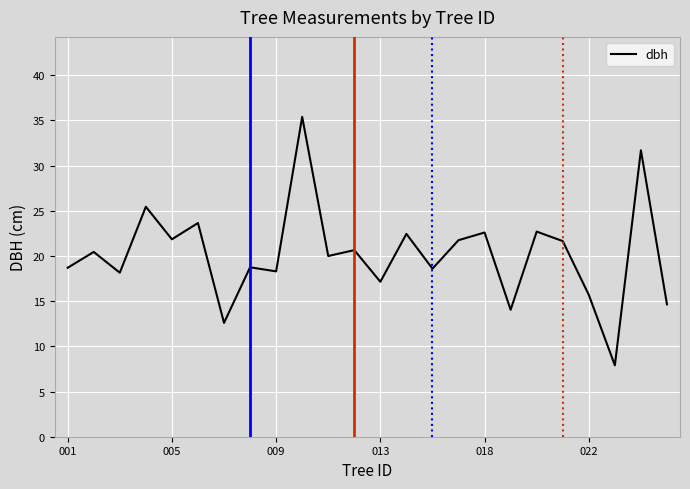

What is the smallest value displayed?

7.9